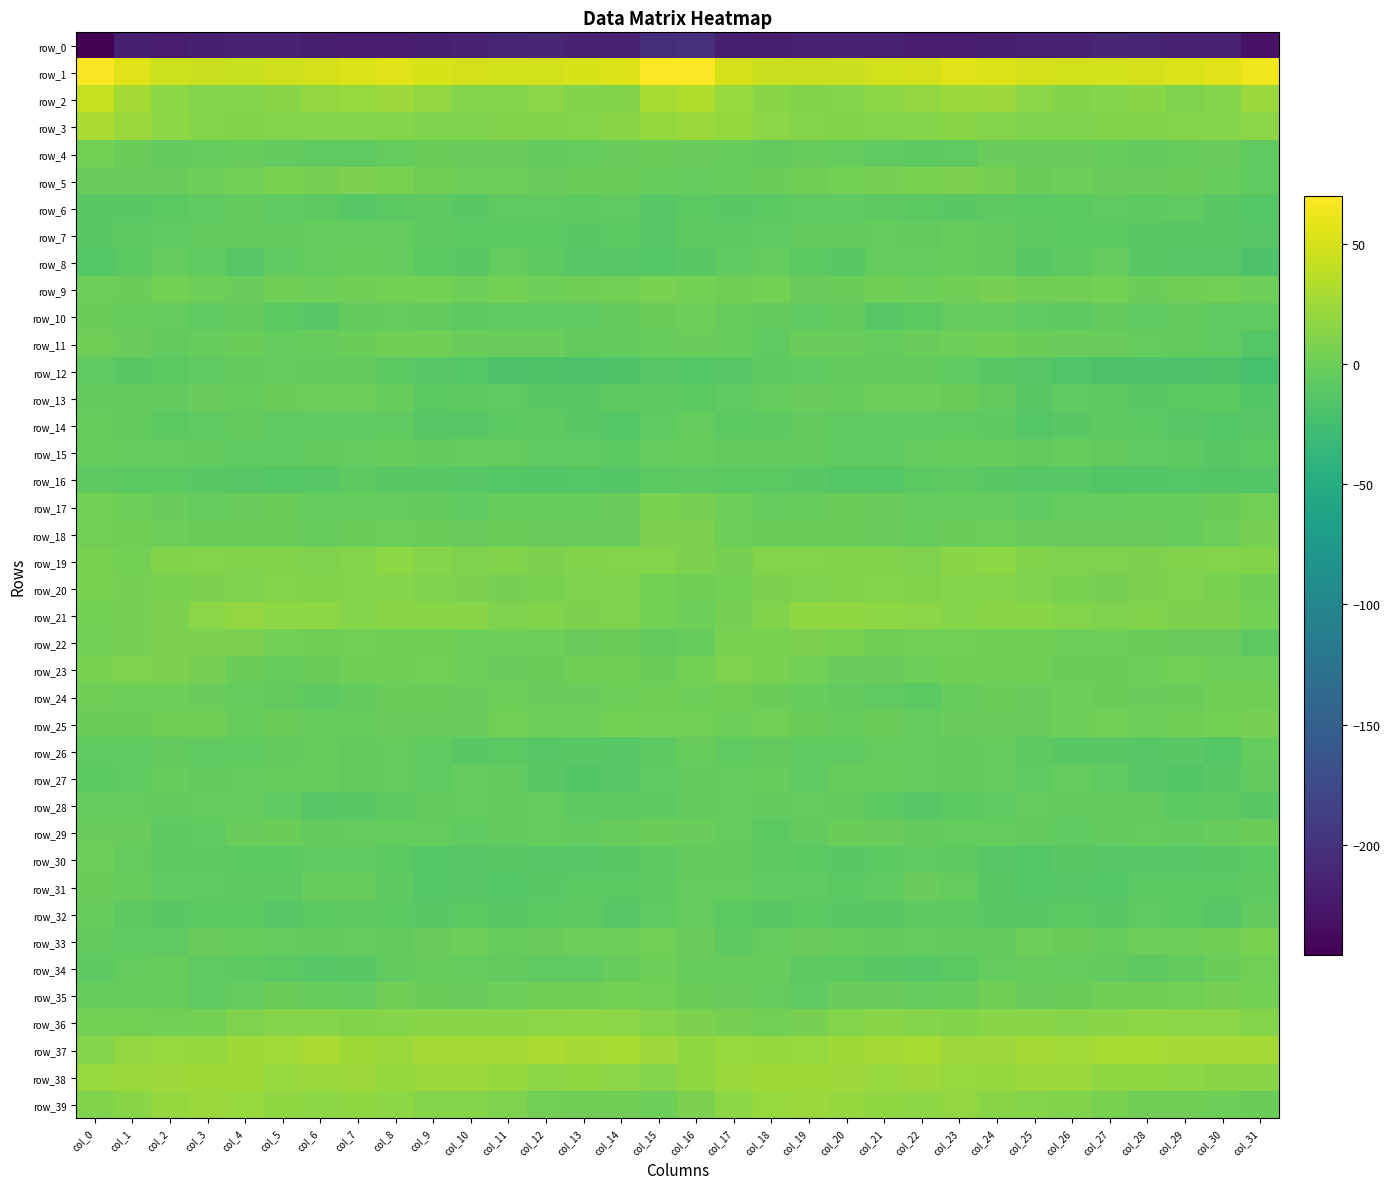

How many series are shown in this chart?

40